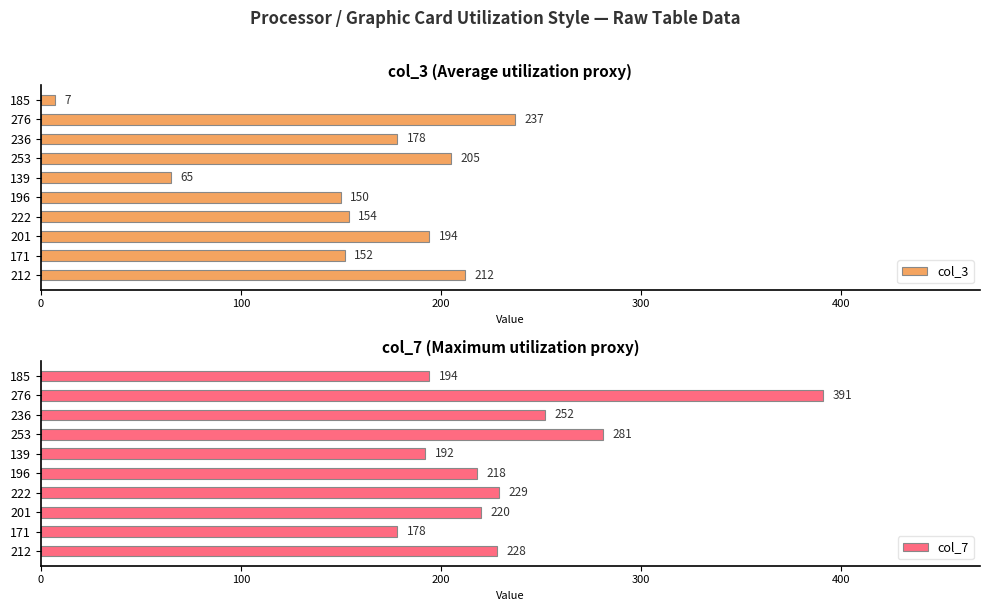

Does the chart contain stacked bars?

No